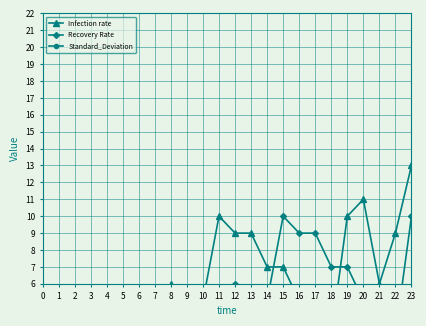

Where is the first local maximum for Infection rate?

3